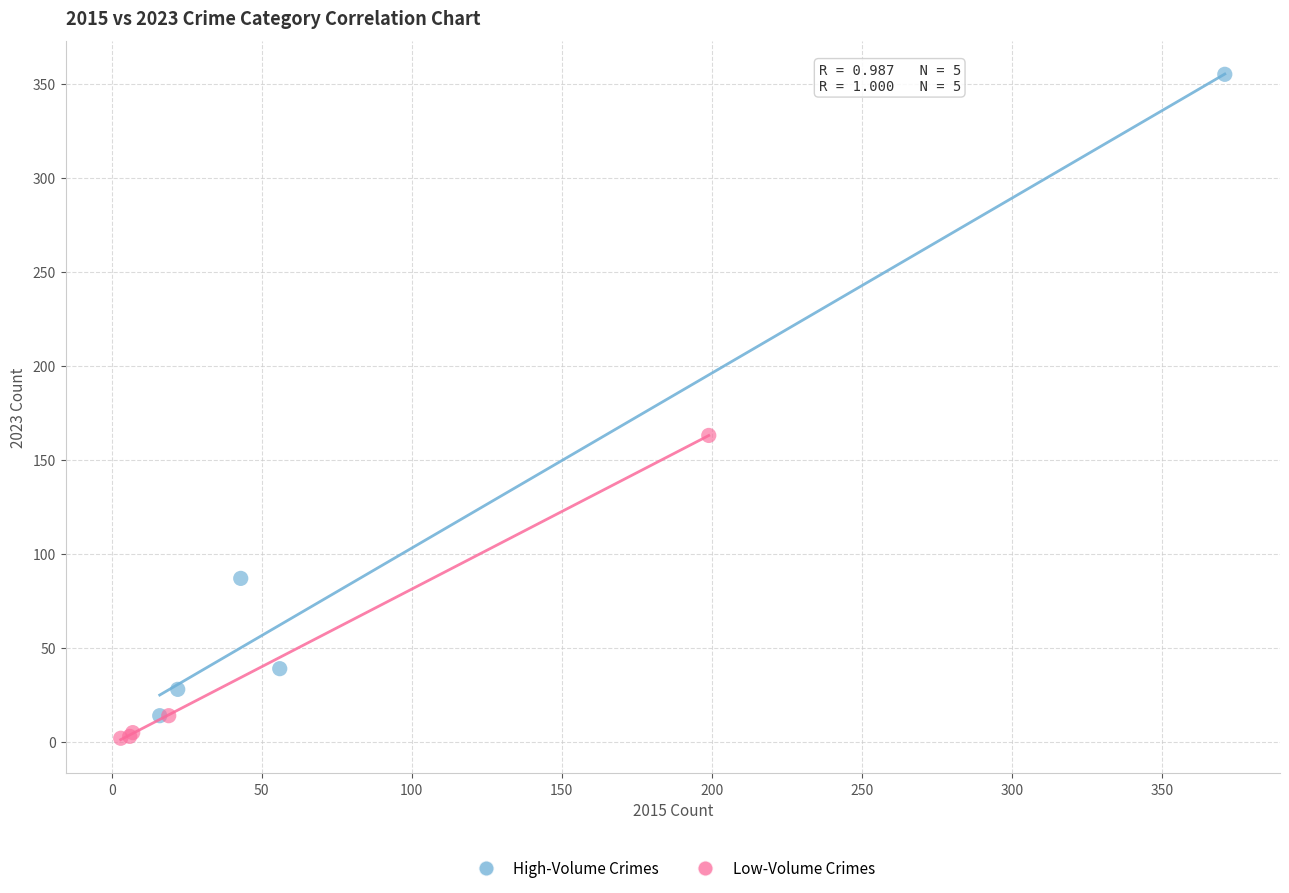

Which series has the widest spread of Y values?

High-Volume Crimes